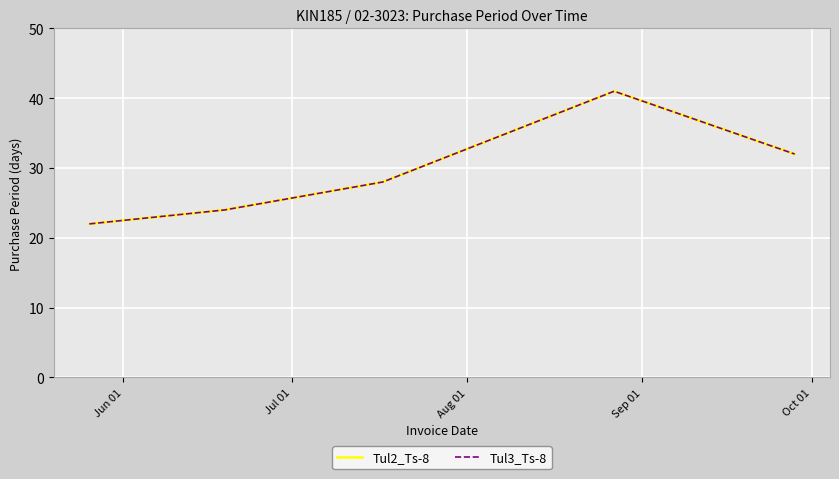

Reading left to right, transcribe all the data shown in this chart.

Tul2_Ts-8: 22	24	28	41	32
Tul3_Ts-8: 22	24	28	41	32